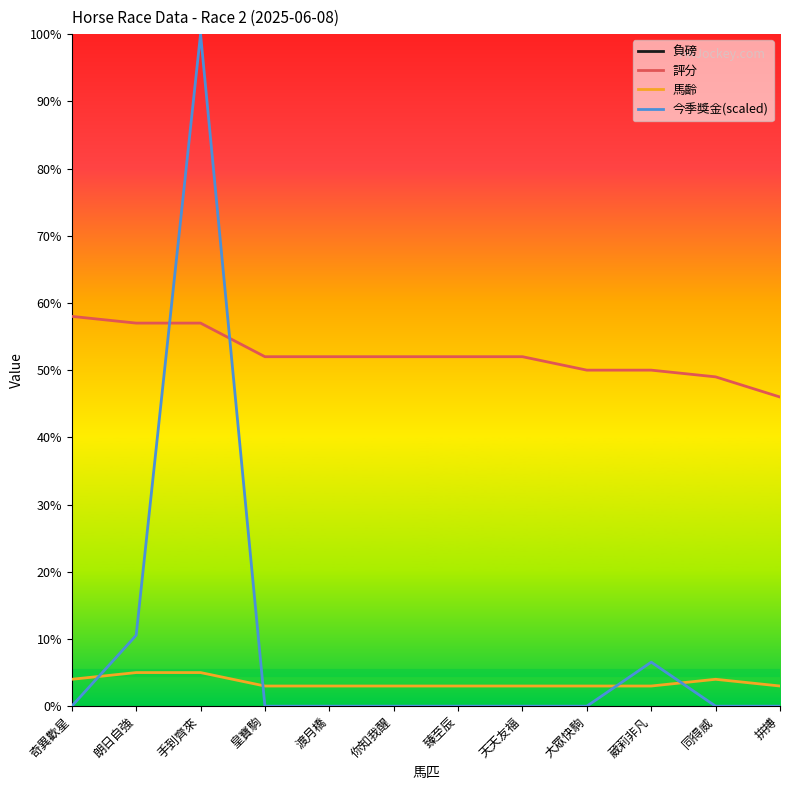

Which series has the widest spread of values?

今季獎金(scaled)